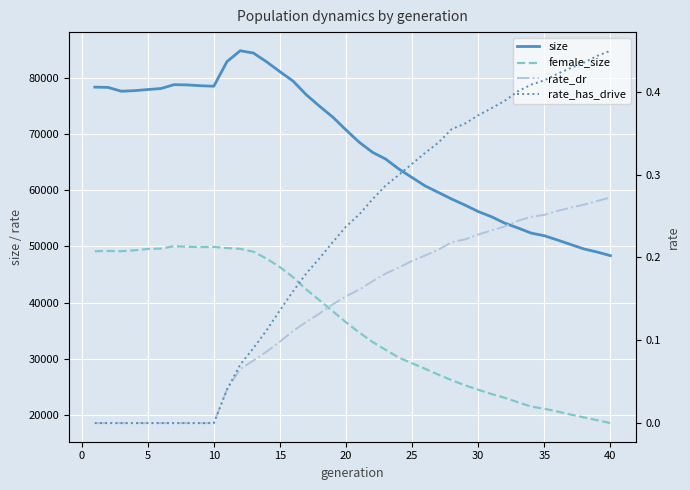

How many values in the rate_dr series exceed 0?

30